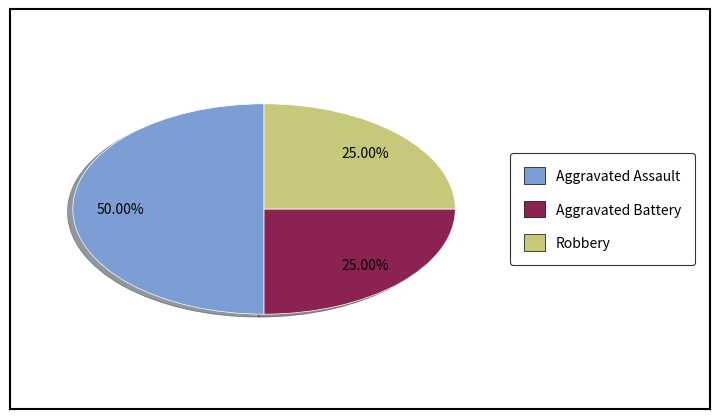

True or false: Aggravated Assault accounts for 40% of the total.

False